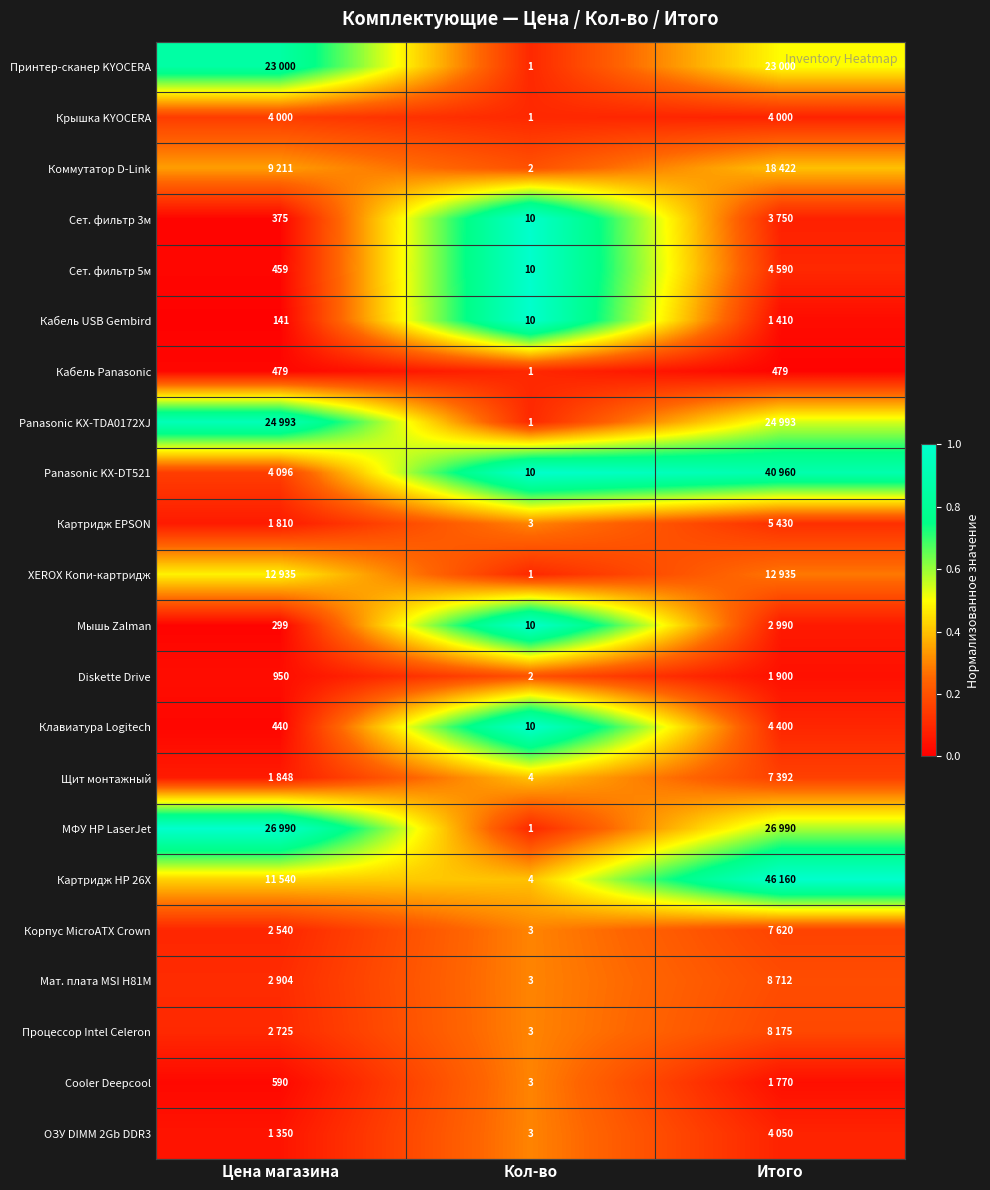

At which category does the chart reach its peak across all series?

Кол-во